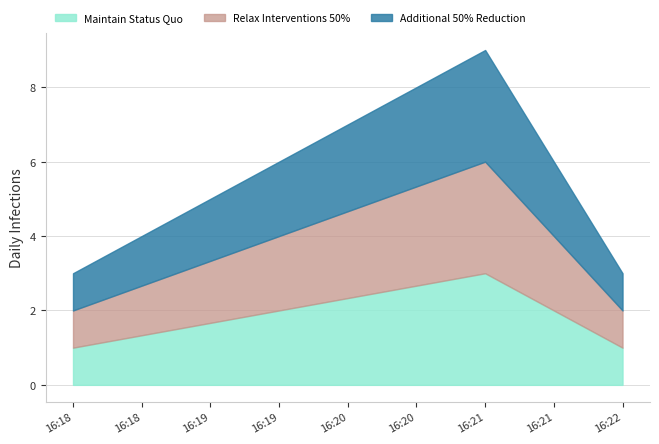

Which category has the highest value in the Relax Interventions 50% series?

2019-06-21 16:21:00